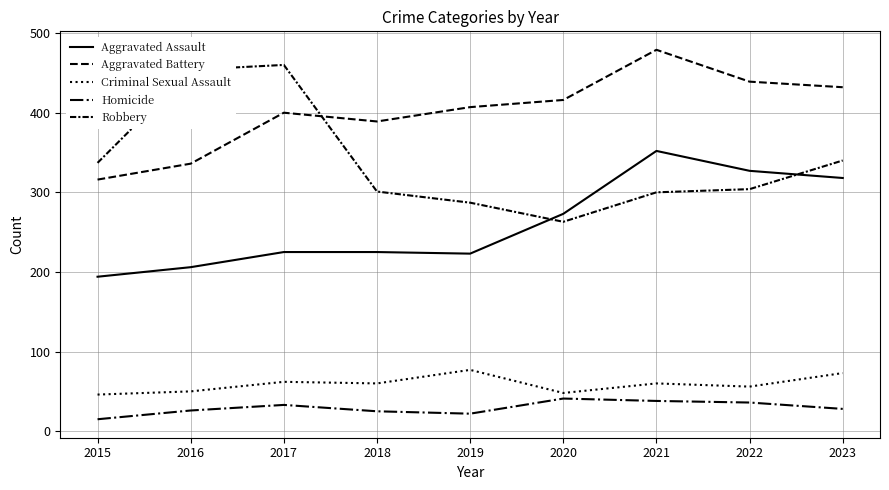

What is the value of the Robbery point at the 9th from the left?

340